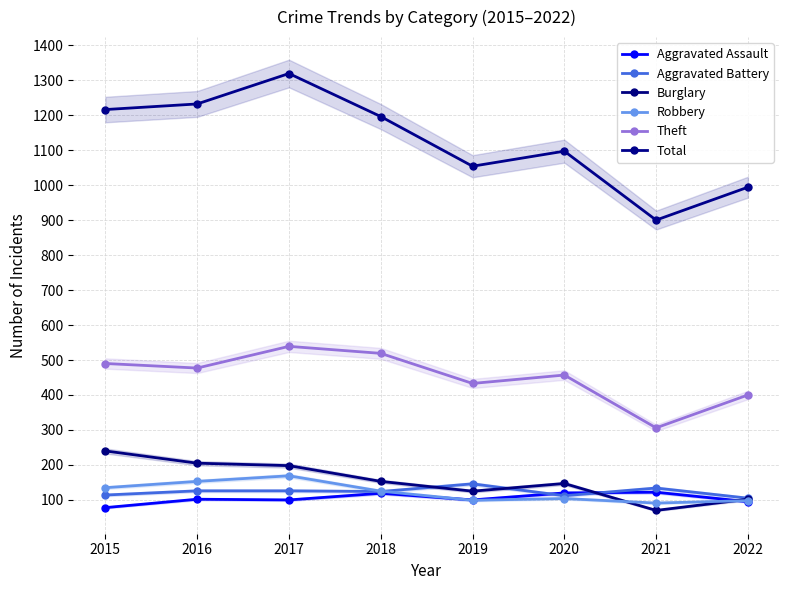

Rank the categories by Theft value from lowest to highest.

2021, 2022, 2019, 2020, 2016, 2015, 2018, 2017